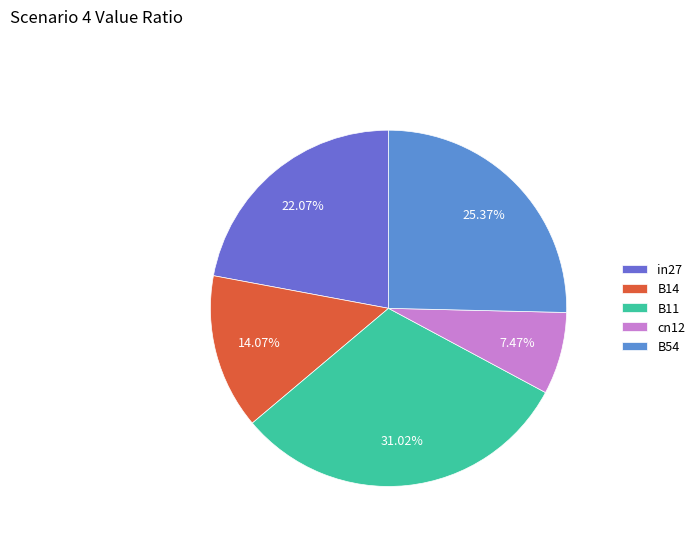

True or false: cn12 accounts for 7% of the total.

True